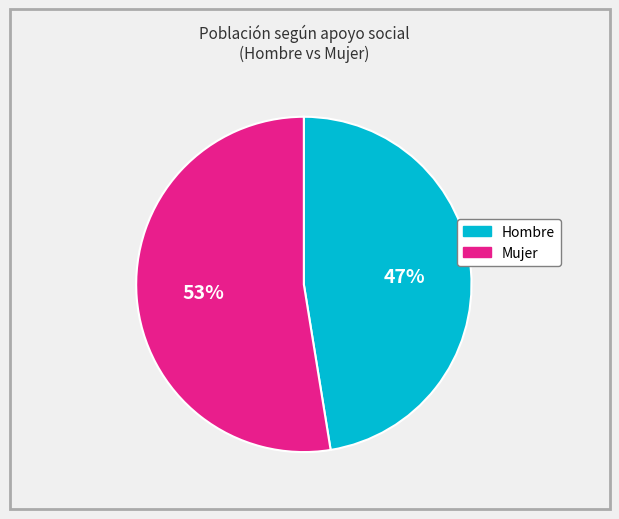

How many slices are in this pie chart?

2